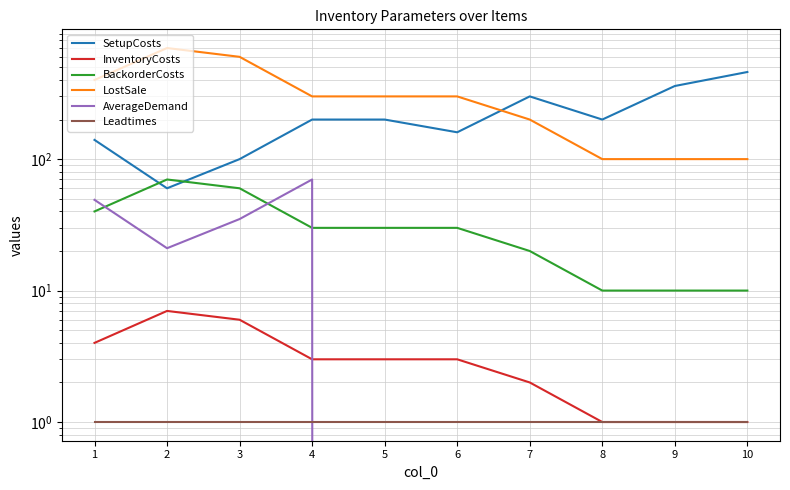

At how many categories does at least one series exceed 304?

5